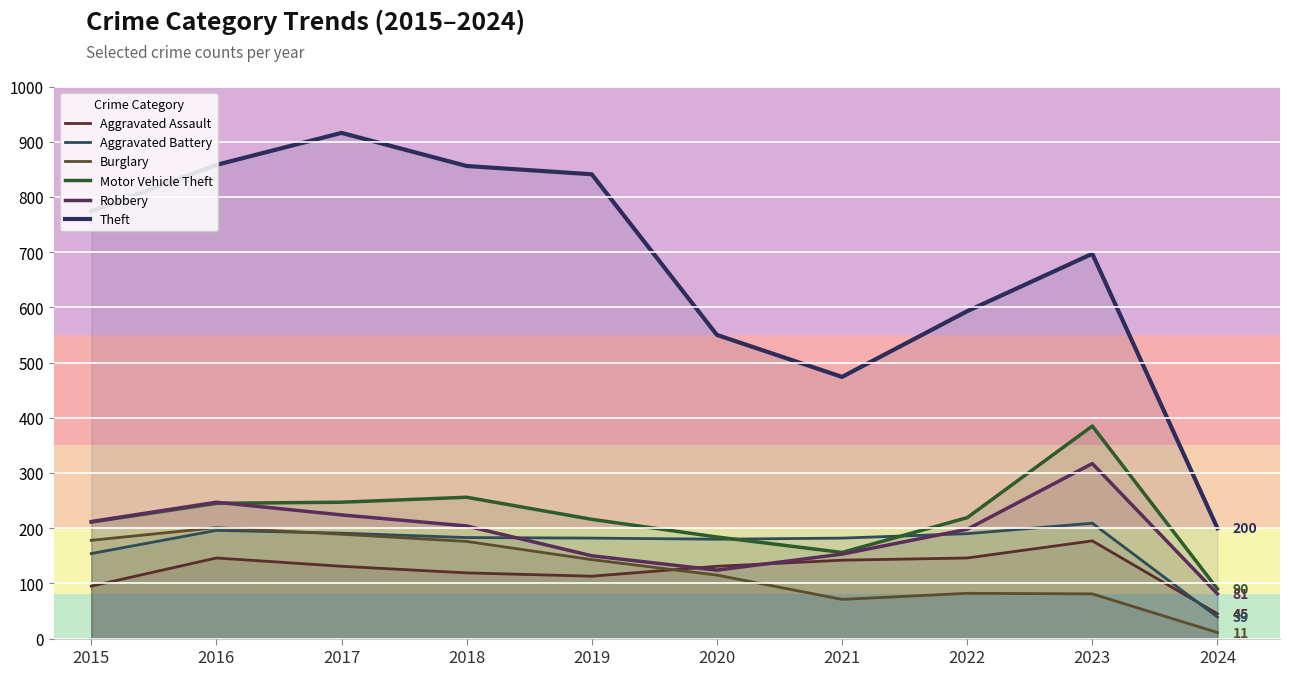

What is the total value across all series at 2023?

1866